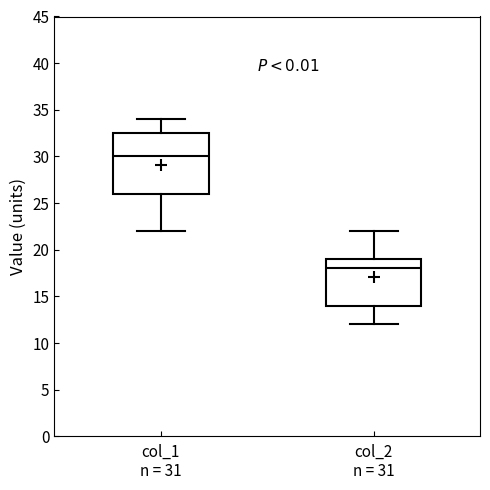

Comparing the boxes themselves (not the whiskers), which one is the tallest?

col_1 n = 31